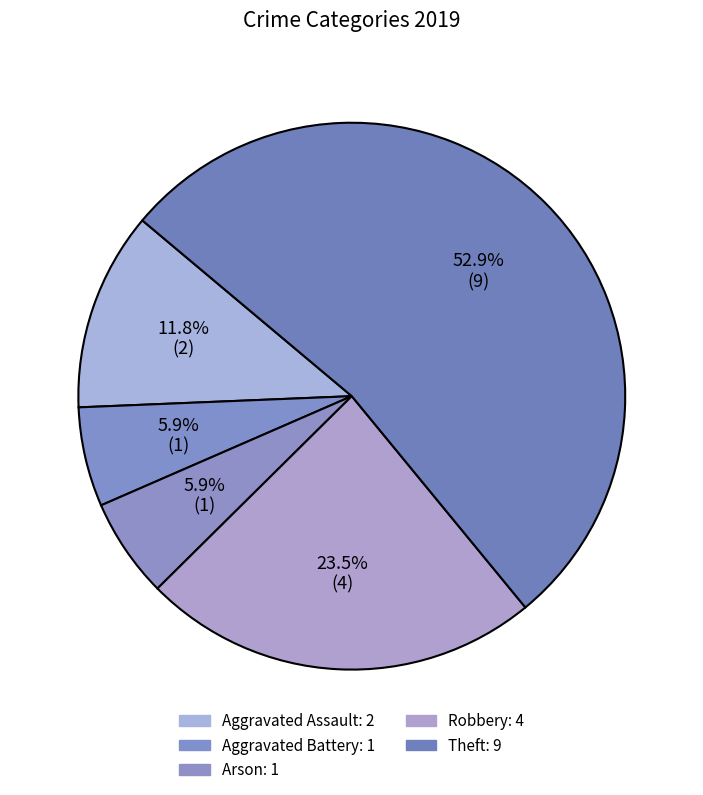

How many segments does this pie chart have?

5